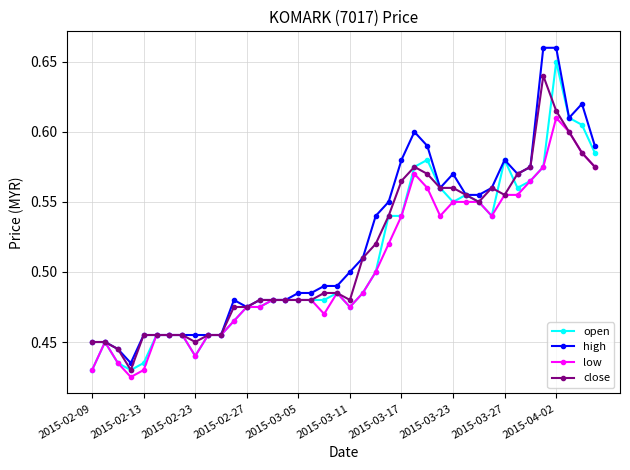

At how many categories does at least one series exceed 0?

40